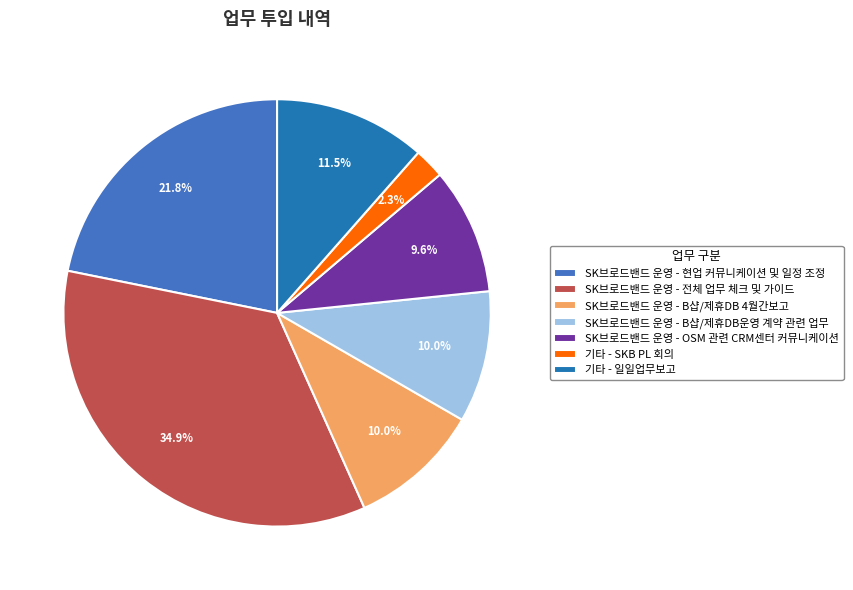

To the nearest percent, what is the combined percentage of SK브로드밴드 운영 - OSM 관련 CRM센터 커뮤니케이션 and SK브로드밴드 운영 - 현업 커뮤니케이션 및 일정 조정?

31%